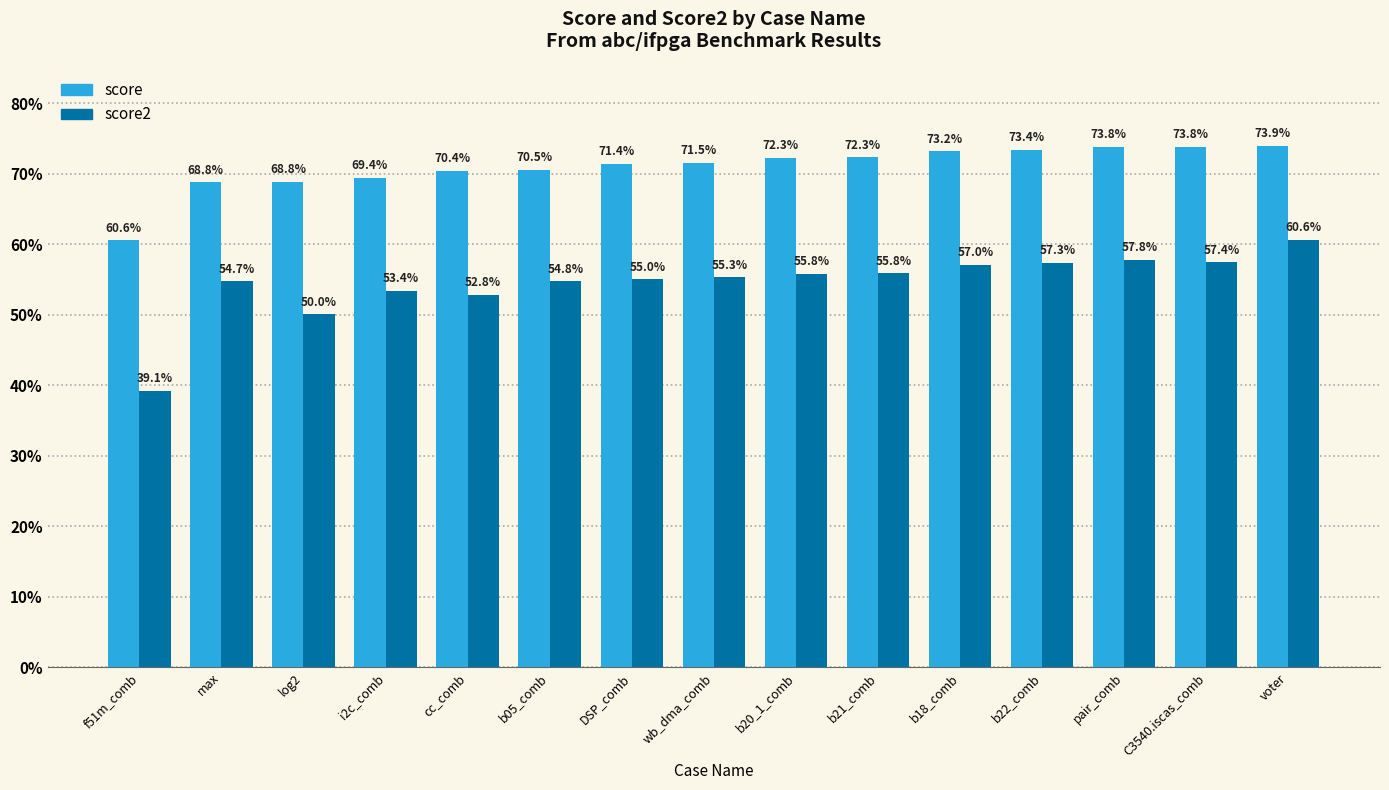

What value does the score2 series have at b22_comb?

57.3